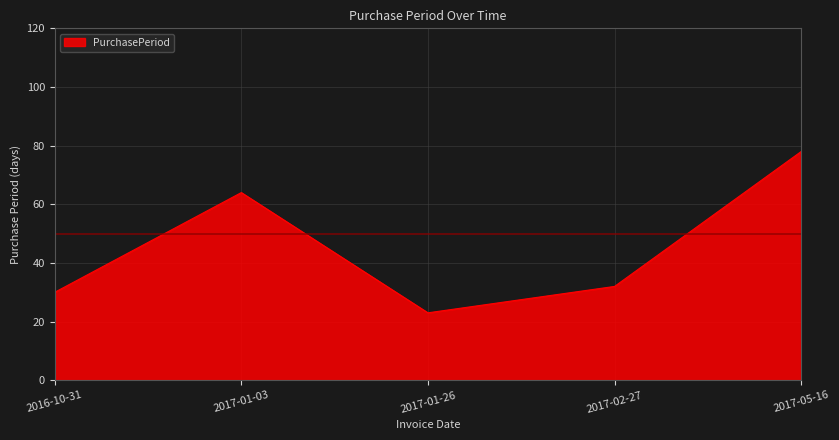

At which label is the value closest to 50?

2017-01-03